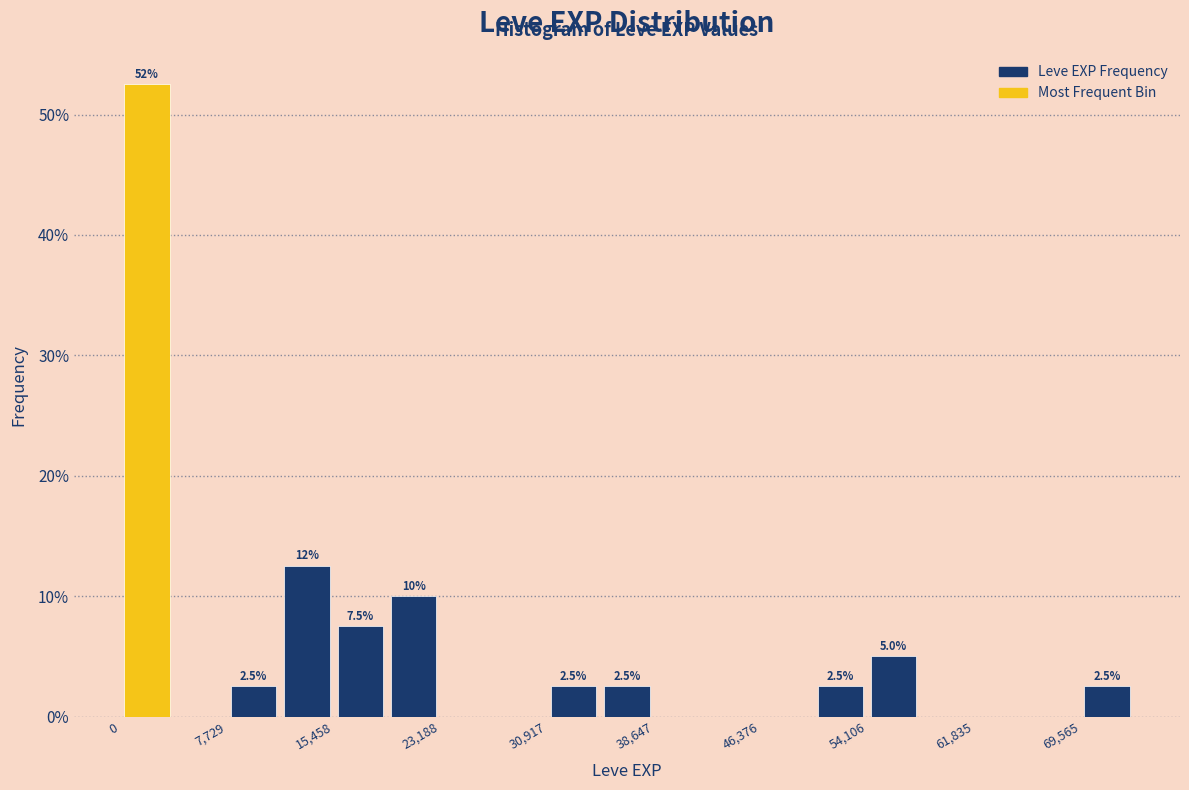

Around what value on the x-axis is the tallest bar? Give the approximate position of its centre, as read against the axis.

2000